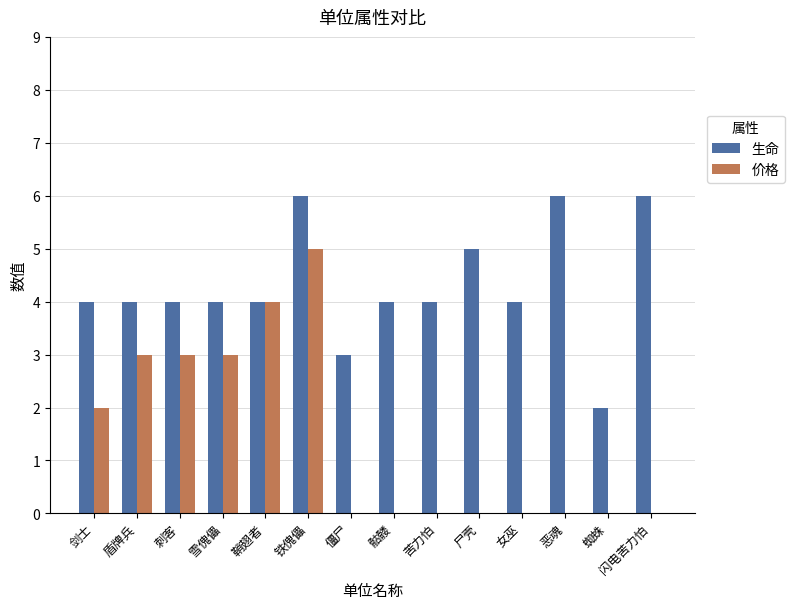

What is the sum of all 生命 values?

60